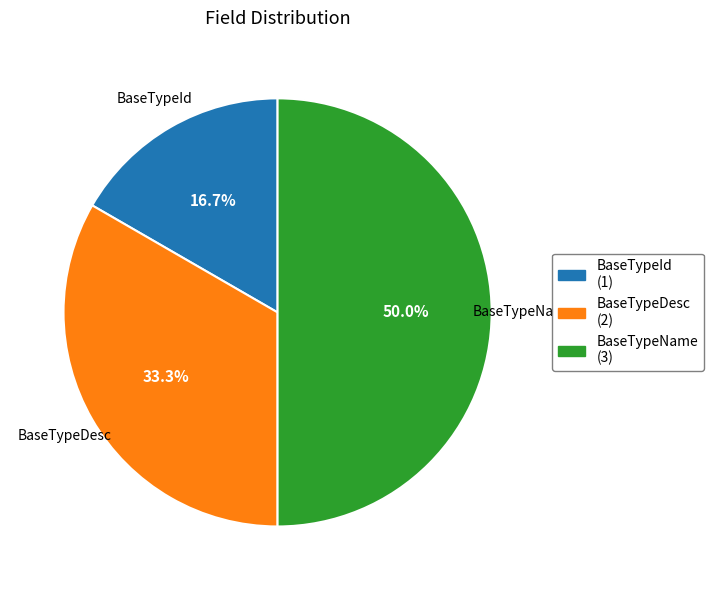

To the nearest percent, what is the combined percentage of BaseTypeName and BaseTypeId?

67%